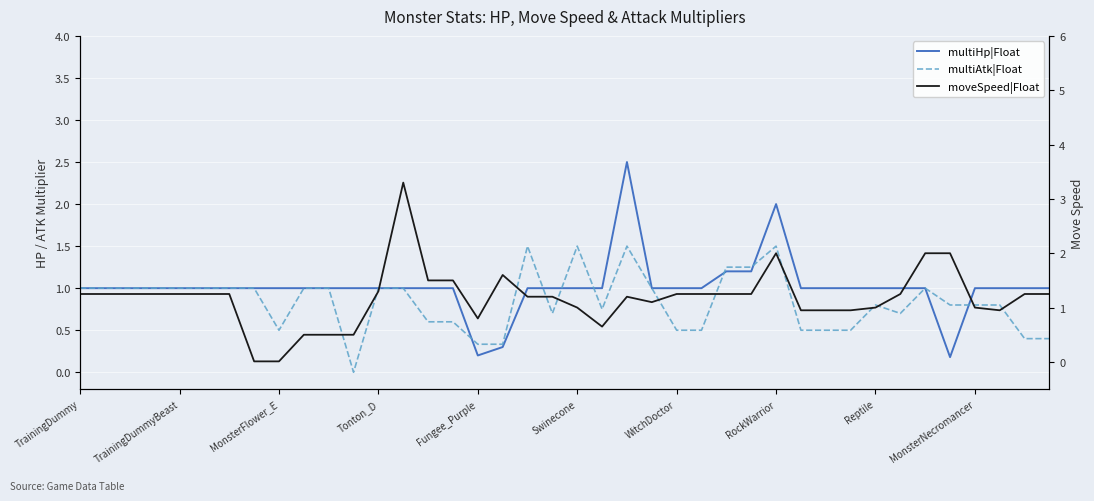

Between 19 and 24, which series saw the biggest shift?

multiAtk|Float